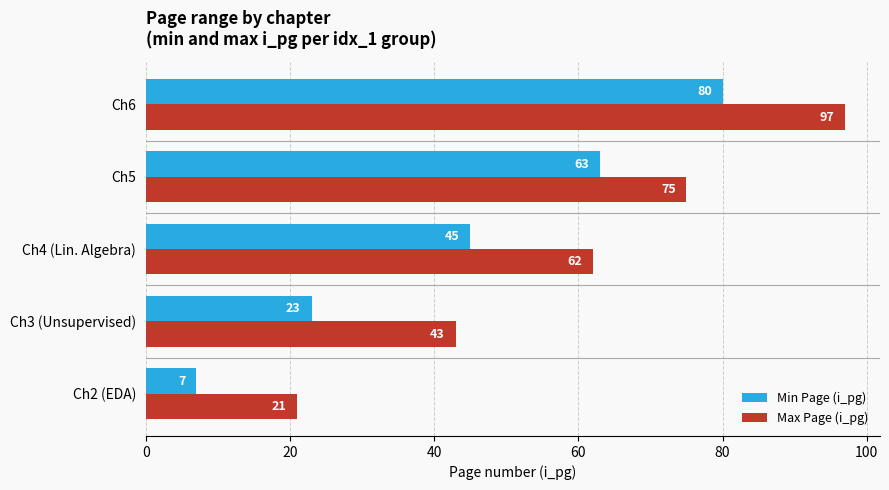

What is the difference between the highest and lowest values at Ch2 (EDA)?

14